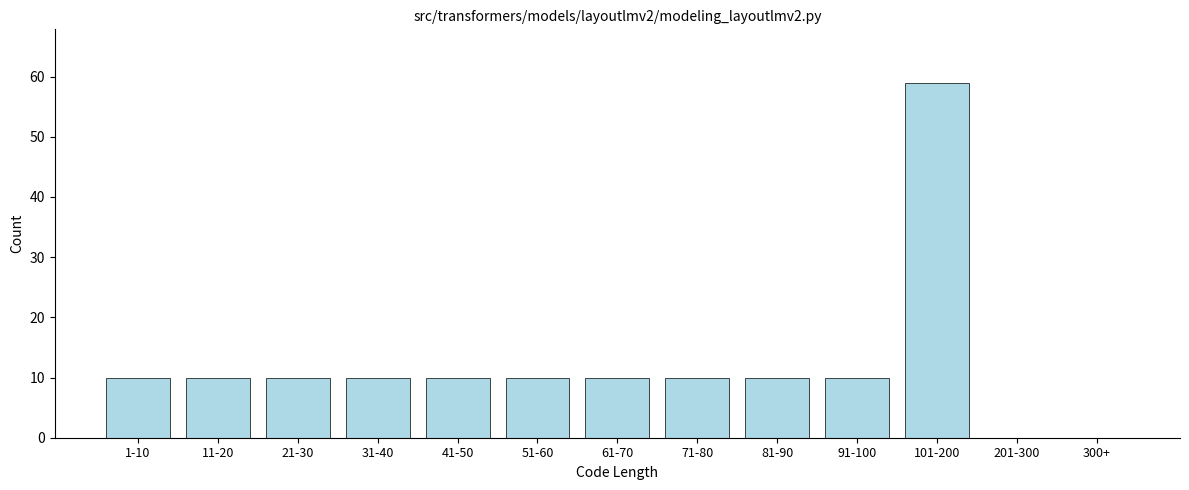

Reading right to left, transcribe all the data shown in this chart.

300+=0	201-300=0	101-200=59	91-100=10	81-90=10	71-80=10	61-70=10	51-60=10	41-50=10	31-40=10	21-30=10	11-20=10	1-10=10